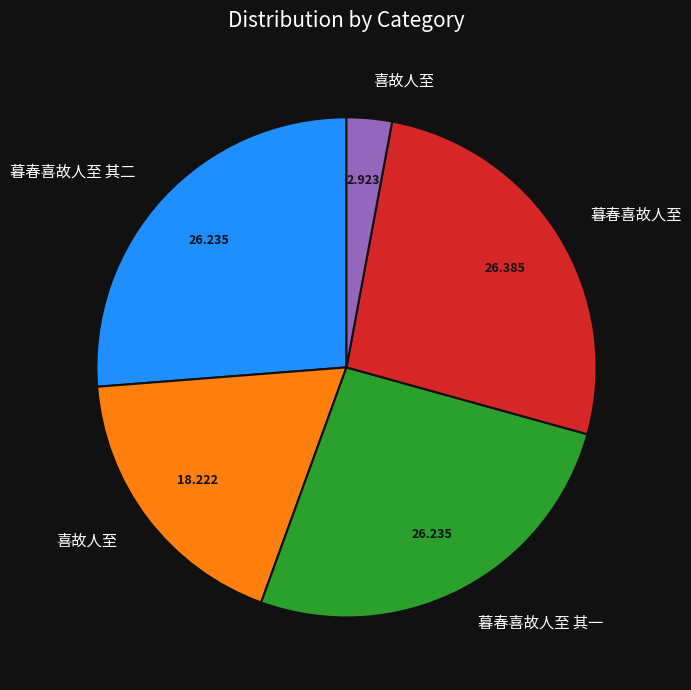

Is there a majority slice in this chart?

No